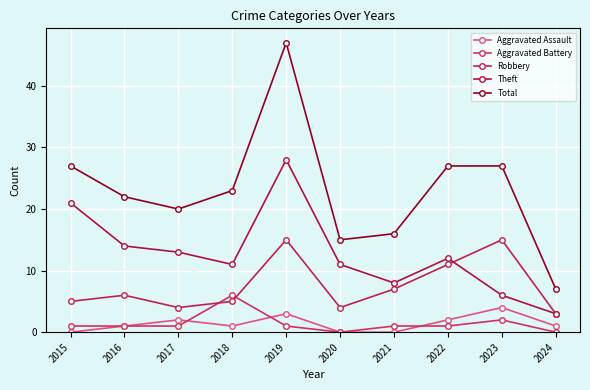

Reading right to left, transcribe all the data shown in this chart.

Aggravated Assault: 2024=1	2023=4	2022=2	2021=0	2020=0	2019=3	2018=1	2017=2	2016=1	2015=0
Aggravated Battery: 2024=0	2023=2	2022=1	2021=1	2020=0	2019=1	2018=6	2017=1	2016=1	2015=1
Robbery: 2024=3	2023=15	2022=11	2021=7	2020=4	2019=15	2018=5	2017=4	2016=6	2015=5
Theft: 2024=3	2023=6	2022=12	2021=8	2020=11	2019=28	2018=11	2017=13	2016=14	2015=21
Total: 2024=7	2023=27	2022=27	2021=16	2020=15	2019=47	2018=23	2017=20	2016=22	2015=27